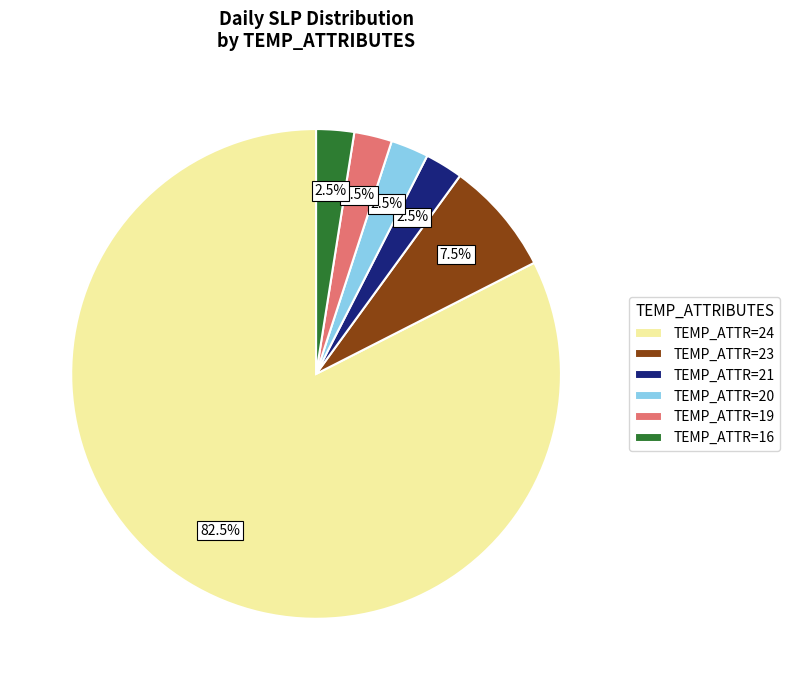

Which slice is the largest?

TEMP_ATTR=24